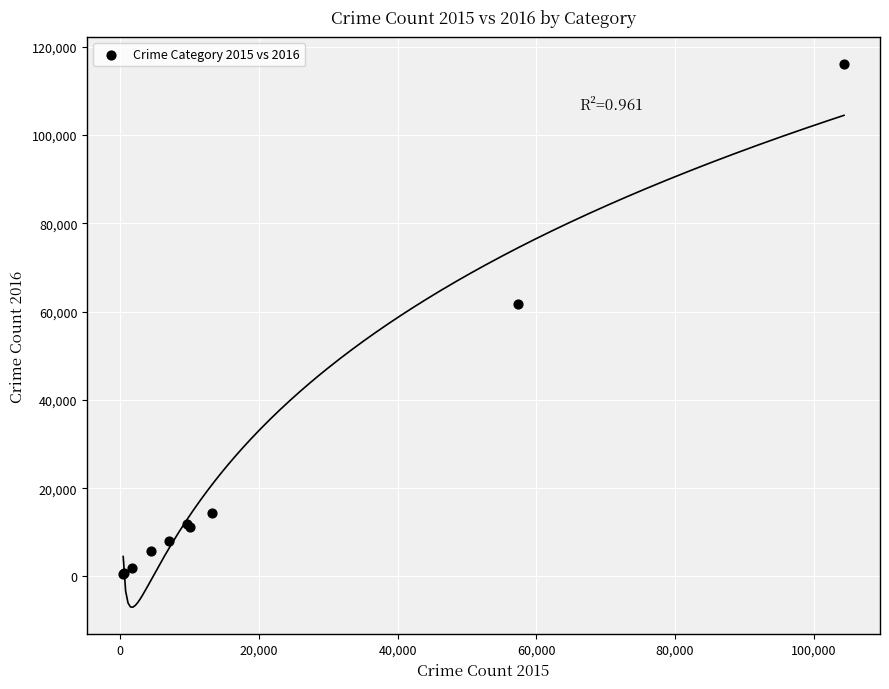

What Y value in the scatter plot is closest to 58300?

61621